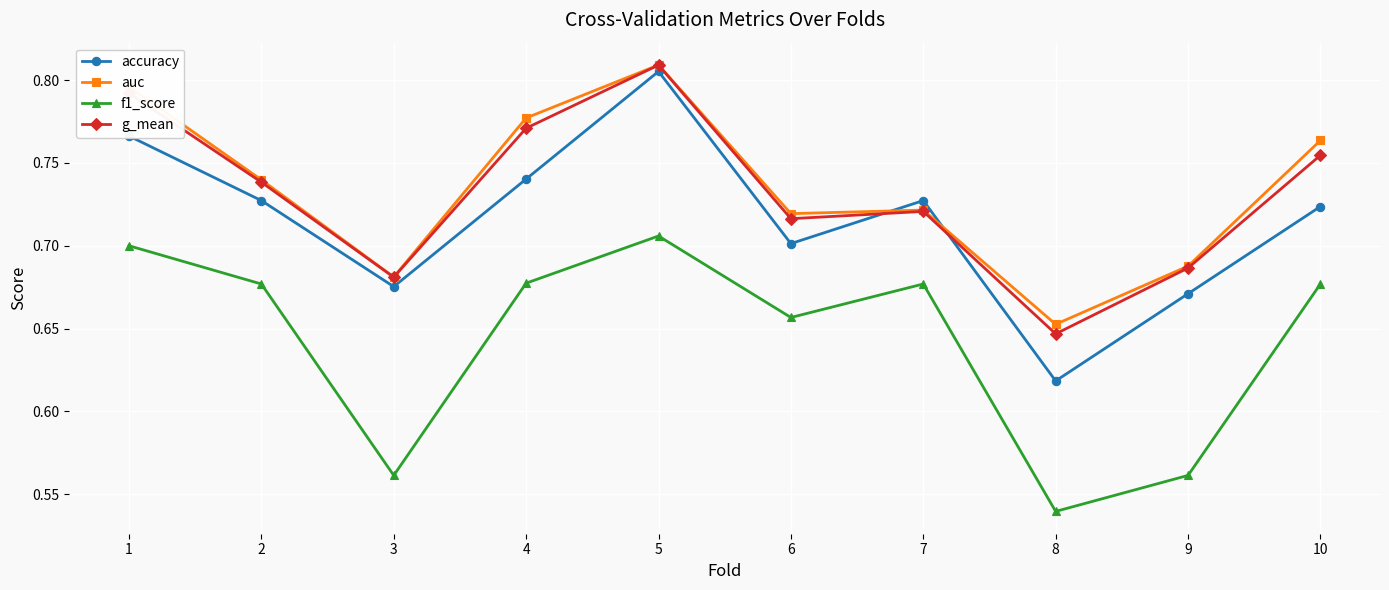

At how many categories does at least one series exceed 0?

10